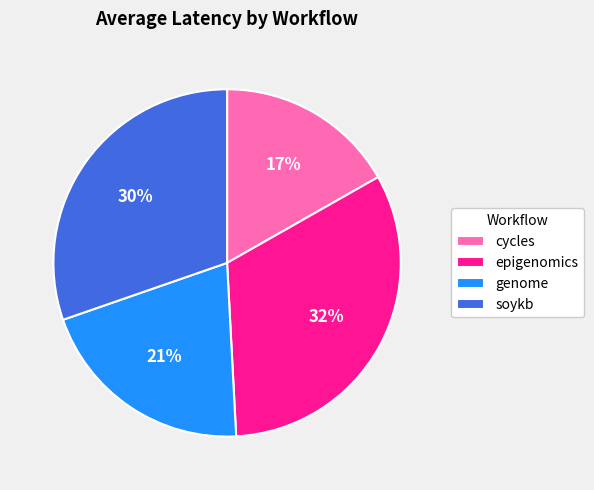

Is there any slice that represents more than half of the pie?

No